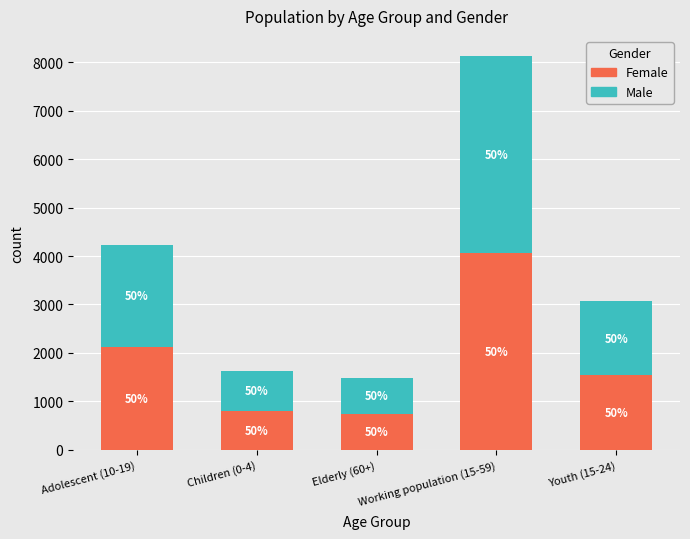

What is the difference between the maximum and minimum values in the Female series?

3327